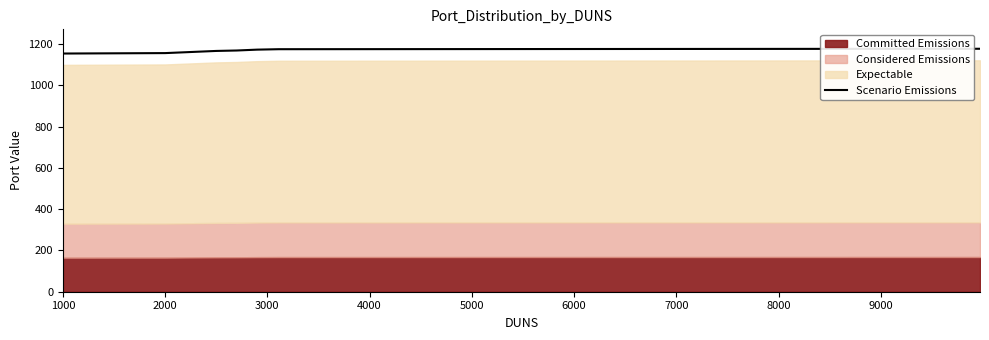

What is the sum of all values?

13998.6